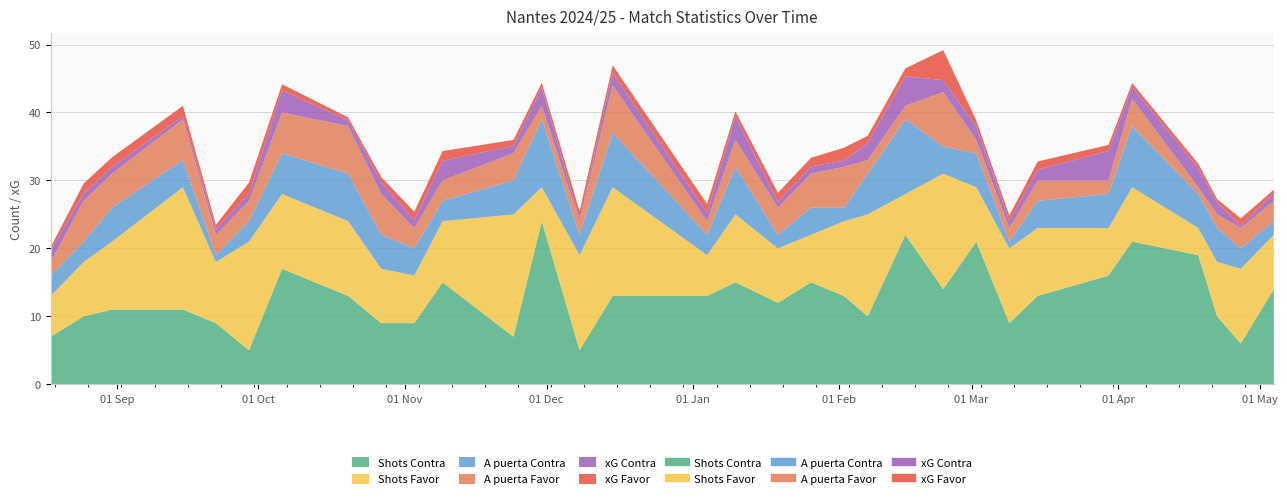

What are all the series names shown in the legend?

xG Favor, xG Contra, Shots Favor, Shots Contra, A puerta Favor, A puerta Contra